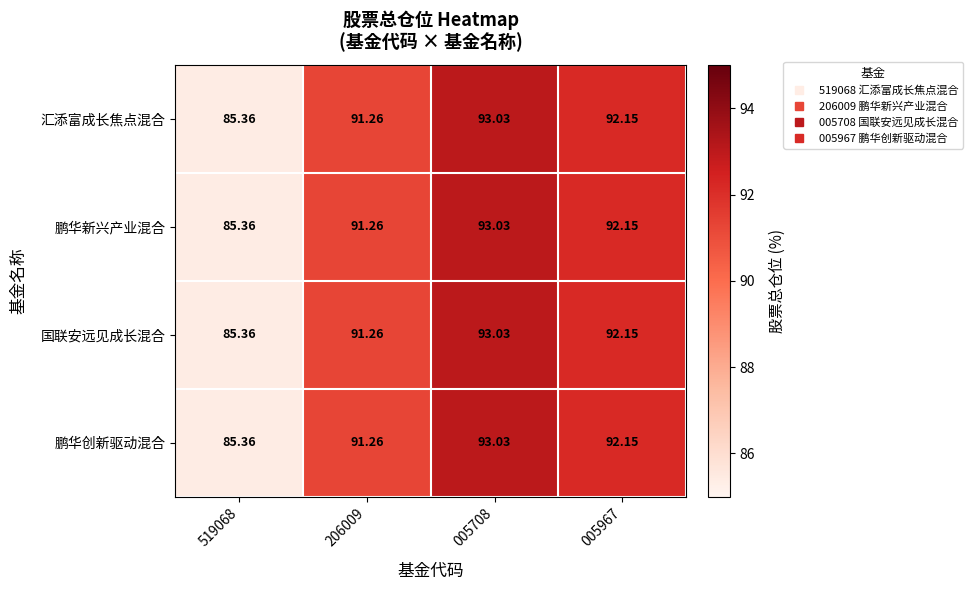

Is the value of 鹏华创新驱动混合 at 206009 greater than the value of 国联安远见成长混合 at 005967?

No